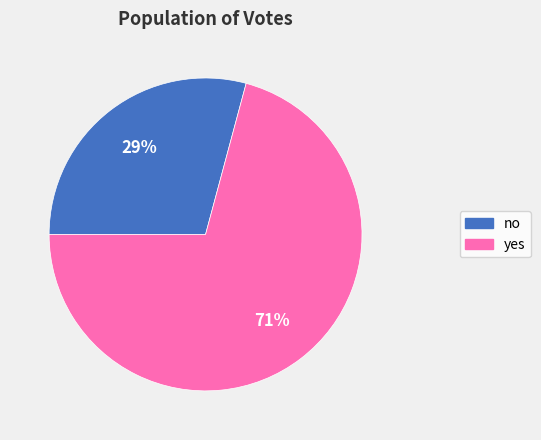

Count the number of slices in the pie.

2